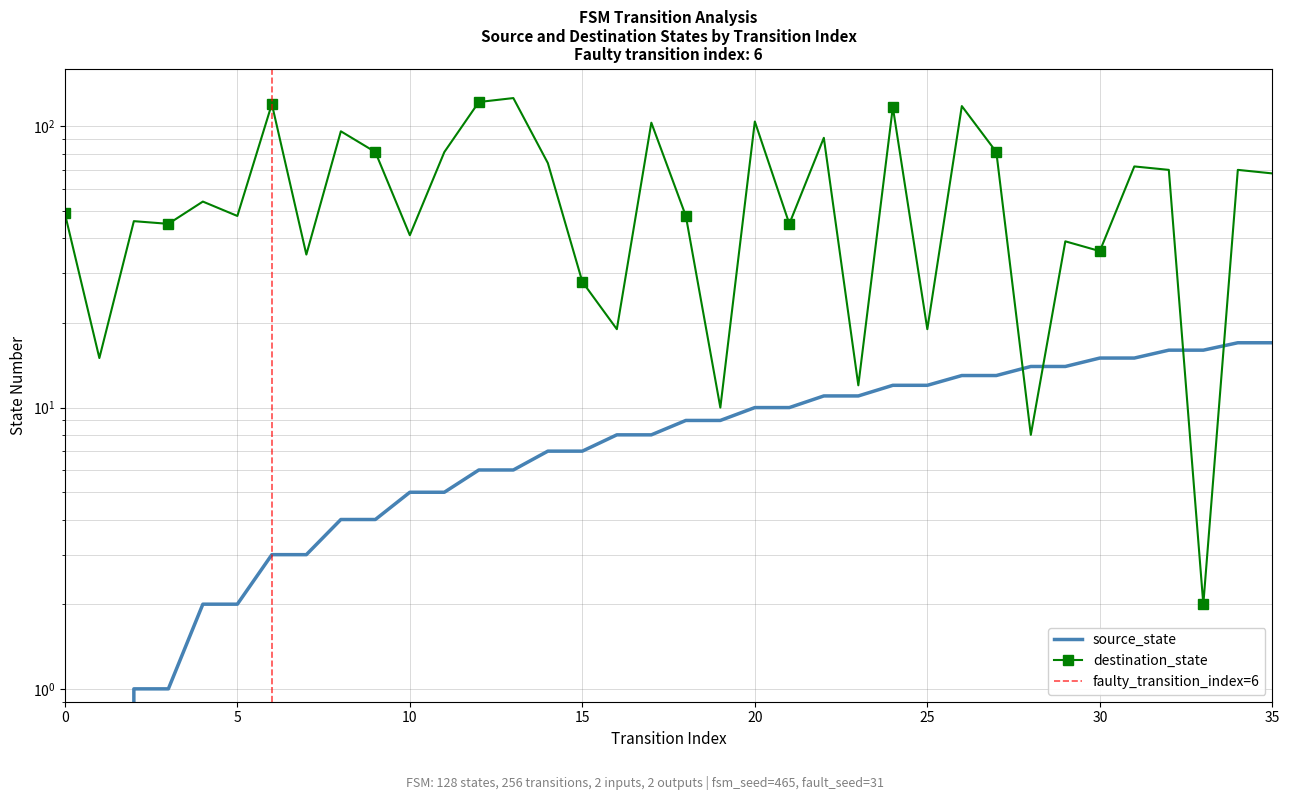

At which category is the sum across all series the highest?

13